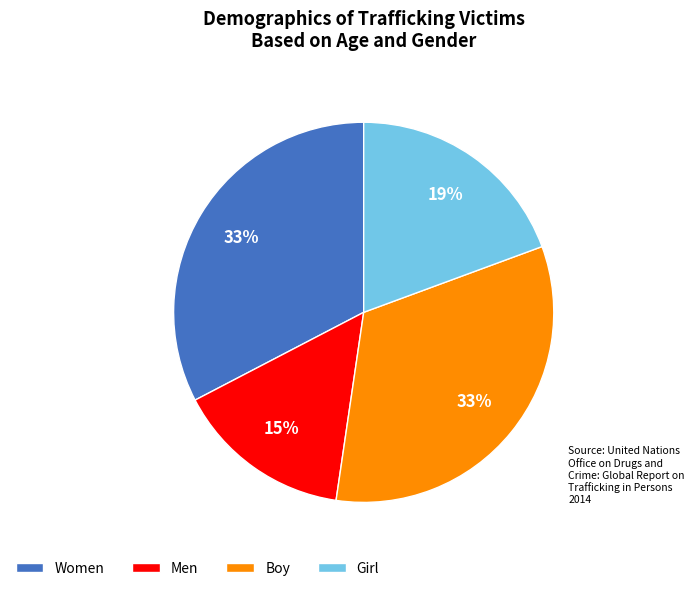

Between Men and Girl, which is larger?

Girl